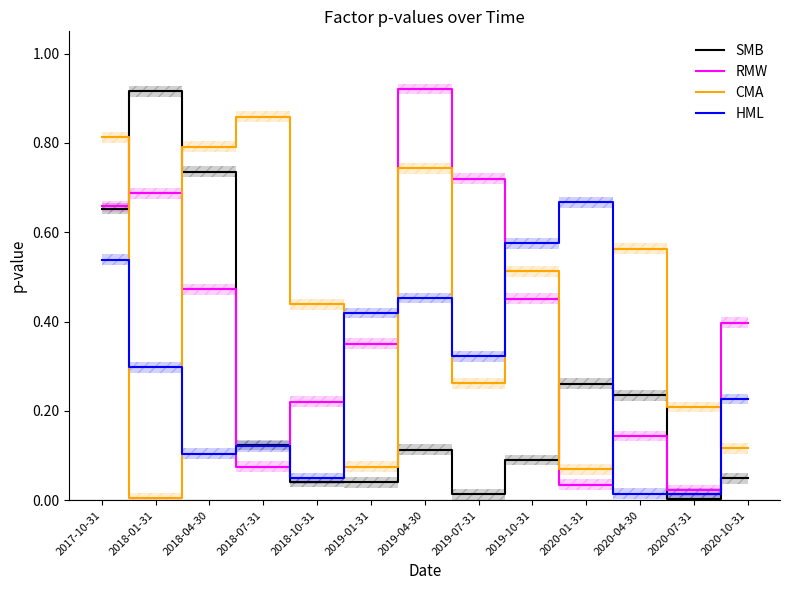

Reading right to left, transcribe all the data shown in this chart.

SMB: 0.0	0.0	0.2	0.3	0.1	0.0	0.1	0.0	0.0	0.1	0.7	0.9	0.7
RMW: 0.4	0.0	0.1	0.0	0.5	0.7	0.9	0.4	0.2	0.1	0.5	0.7	0.7
CMA: 0.1	0.2	0.6	0.1	0.5	0.3	0.7	0.1	0.4	0.9	0.8	0.0	0.8
HML: 0.2	0.0	0.0	0.7	0.6	0.3	0.5	0.4	0.0	0.1	0.1	0.3	0.5